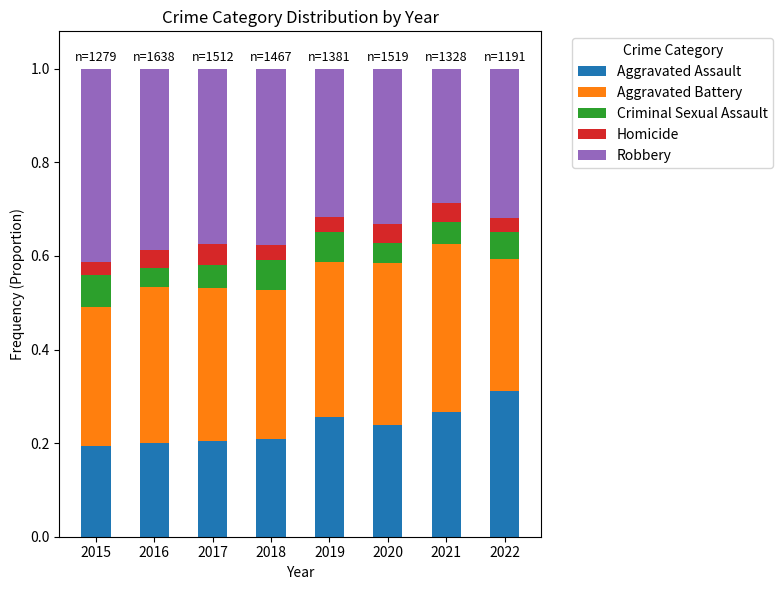

What is the total value across all series at 2022?

1.0